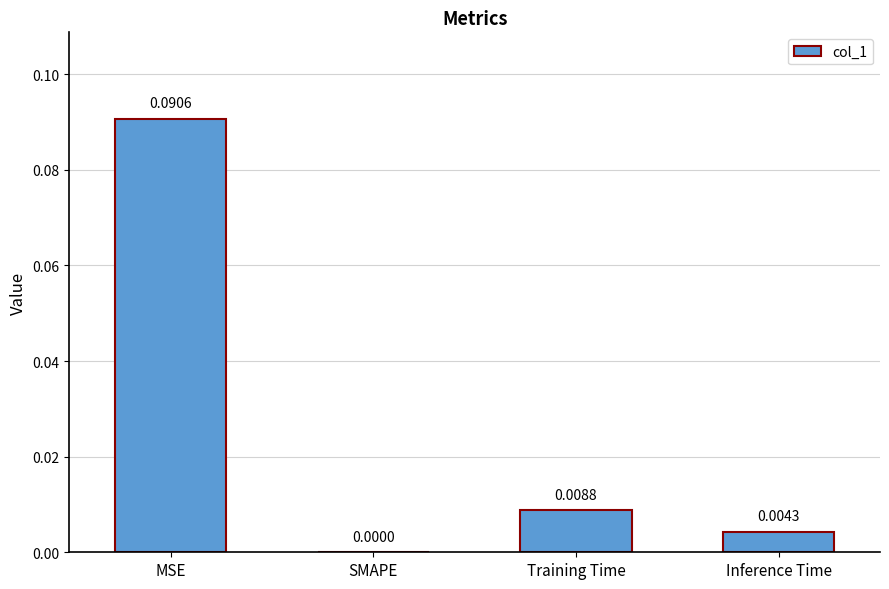

At which label is the value closest to 0?

SMAPE